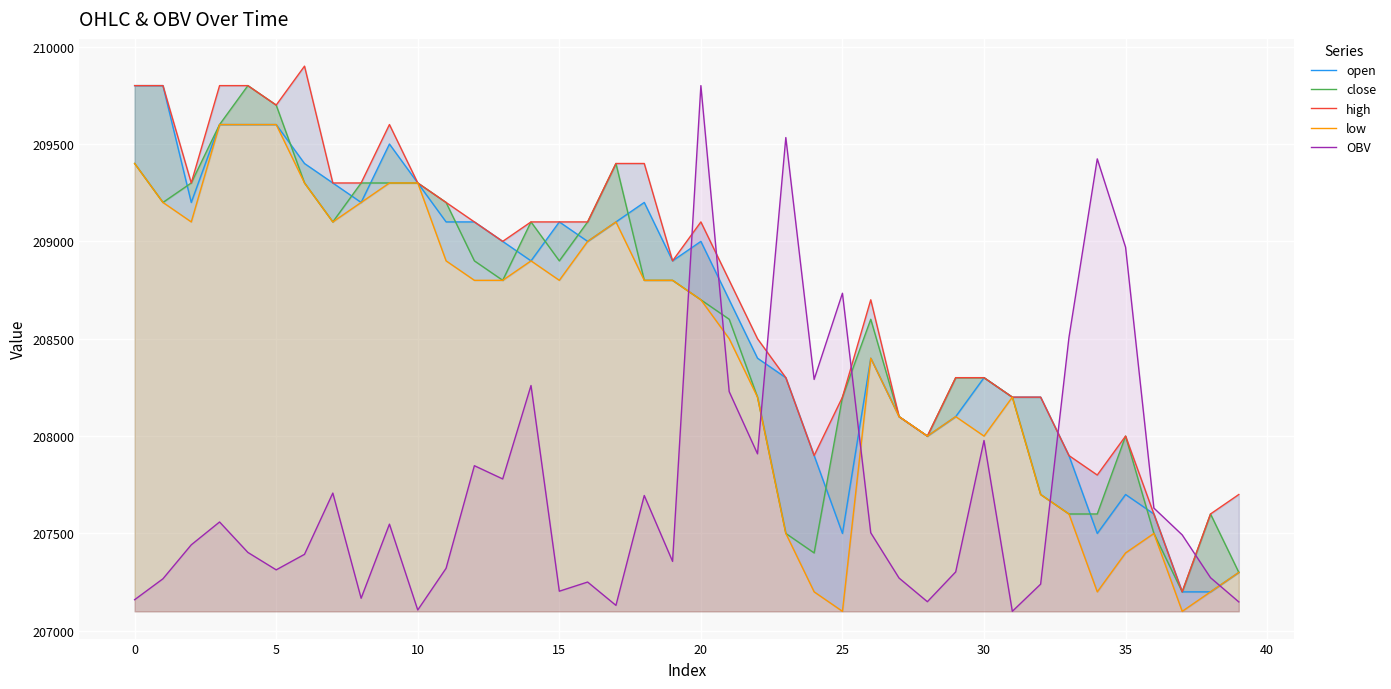

What is the lowest value of the OBV series?

207100.0